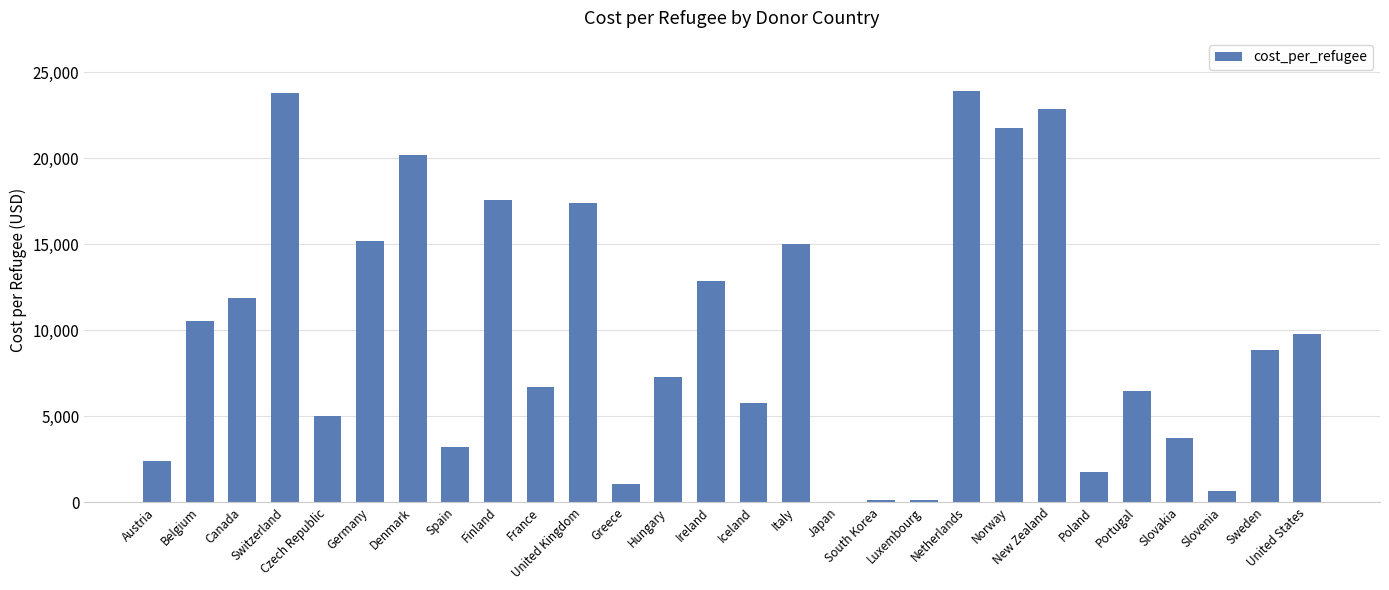

What is the ratio of the value at Canada to the value at Ireland?

0.9